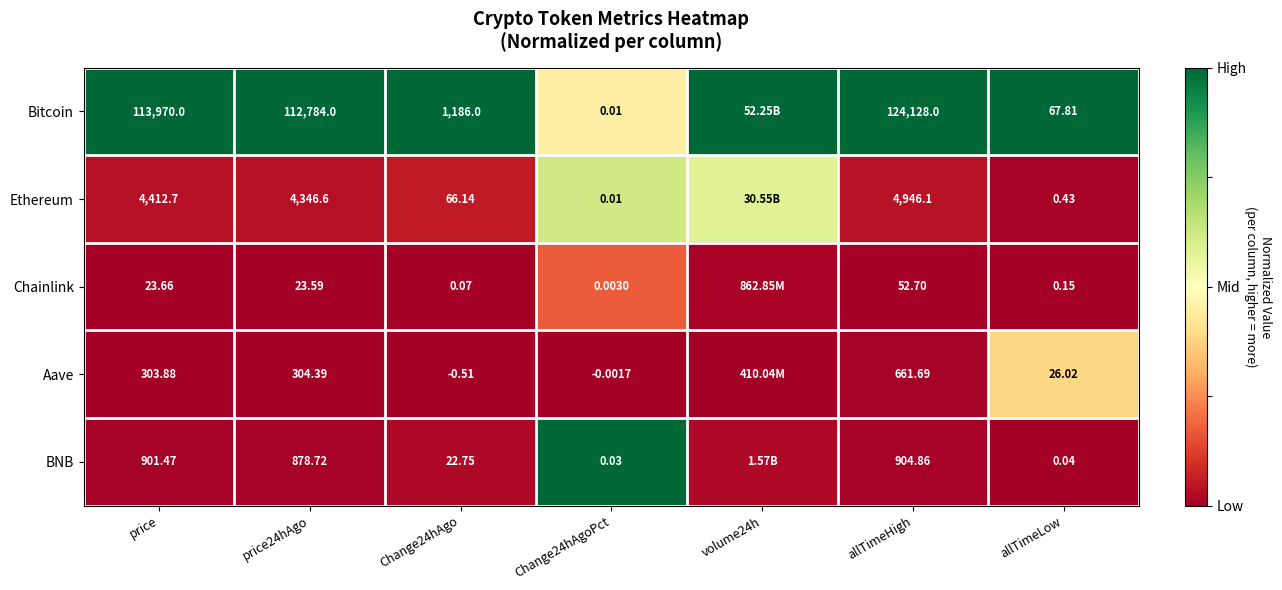

Is the value of Chainlink at allTimeLow greater than the value of Bitcoin at Change24hAgo?

No